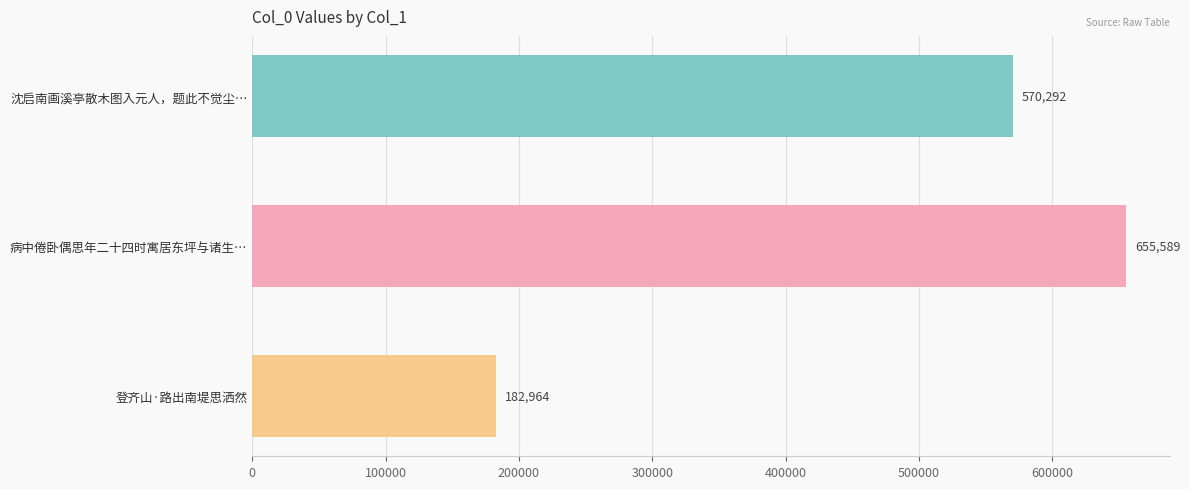

List the labels in order of value, largest first.

病中倦卧偶思年二十四时寓居东坪与诸生…, 沈启南画溪亭散木图入元人，题此不觉尘…, 登齐山·路出南堤思洒然